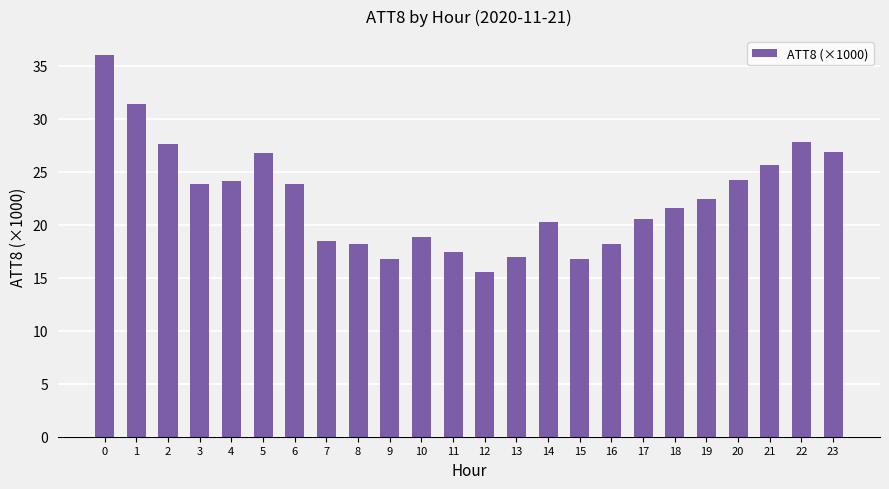

Between 21 and 14, which is larger?

21